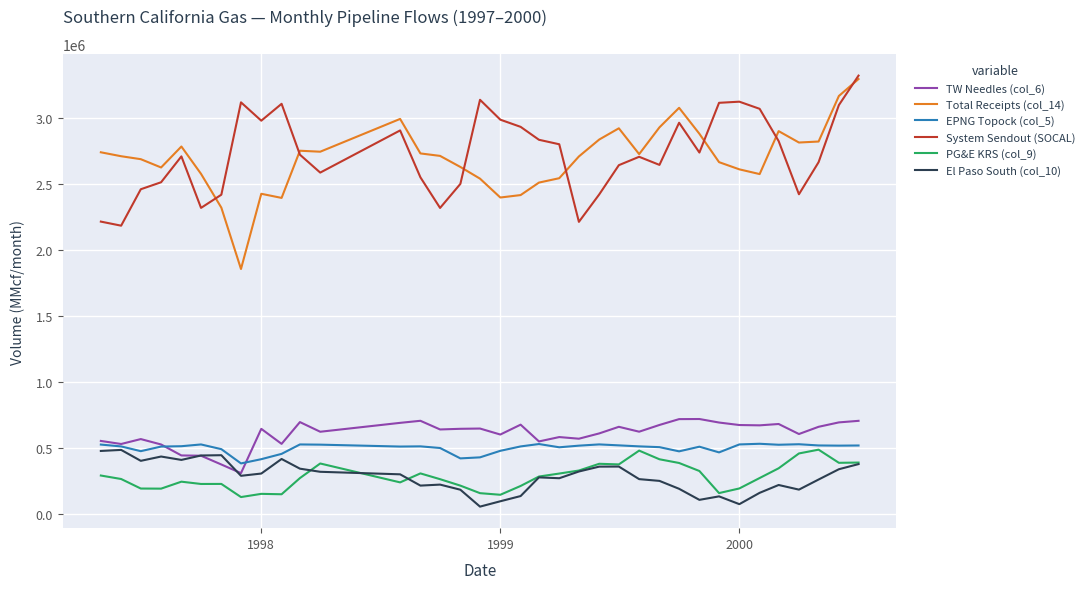

True or false: TW Needles (col_6) has more than 0 points higher than both neighbors.

True